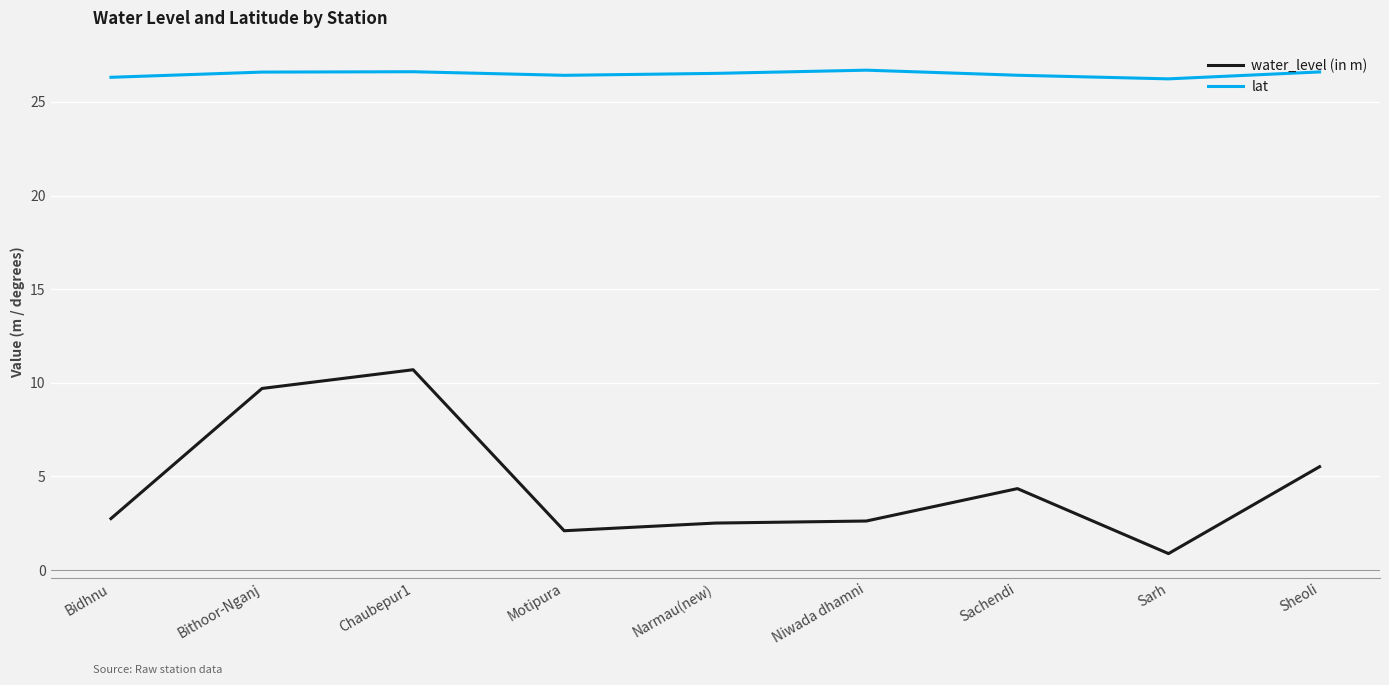

What value does the lat series have at Narmau(new)?

26.5